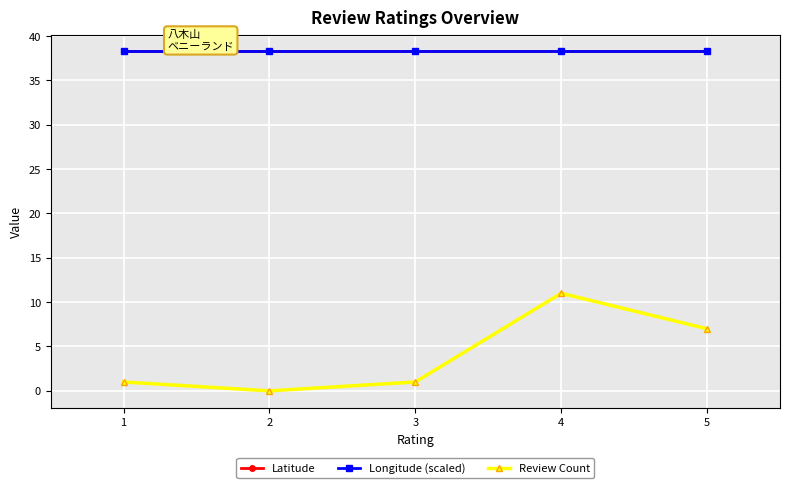

What is the spread (max minus min) of values at 3?

37.2